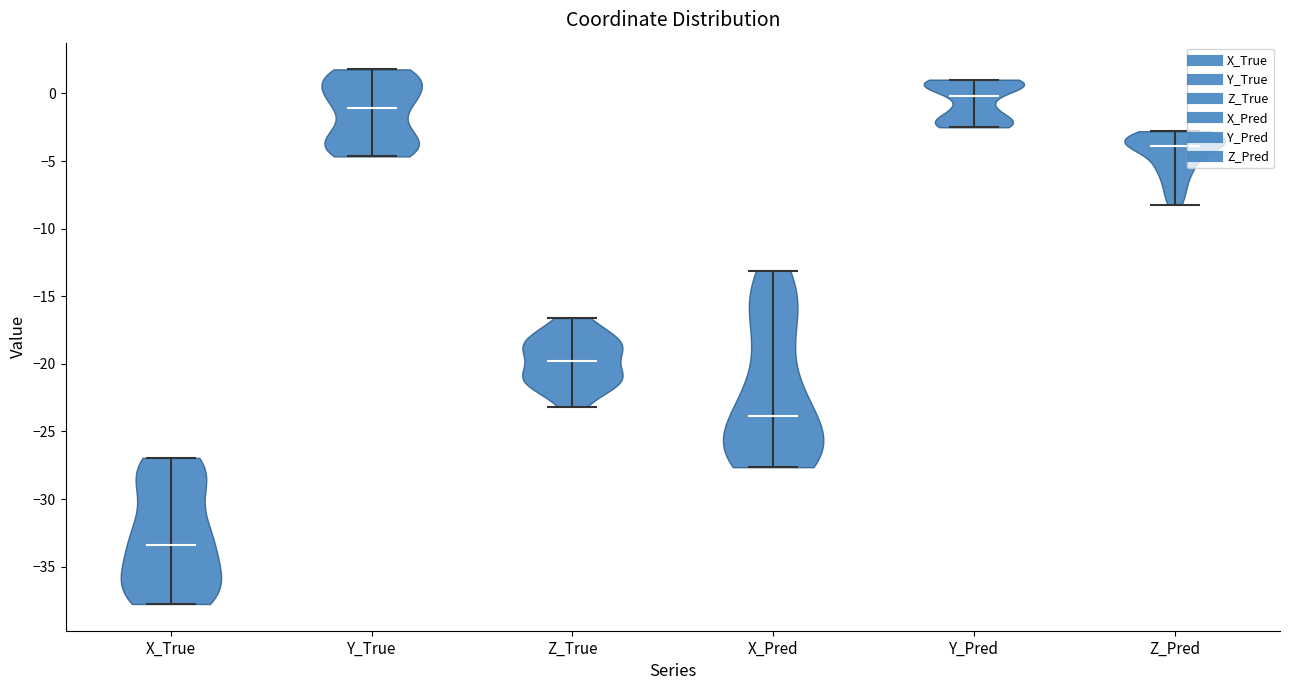

Which violin has the highest median line?

Y_Pred